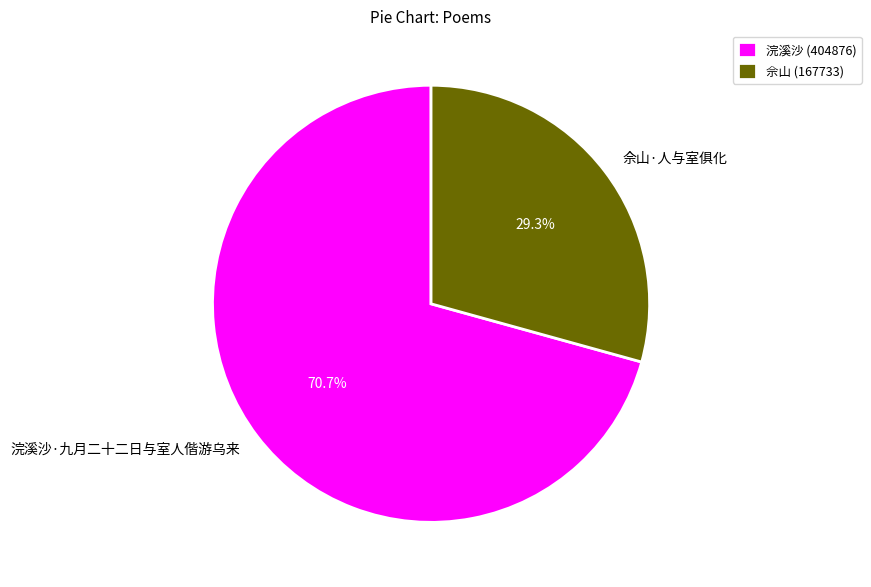

How much of the chart is everything except 浣溪沙·九月二十二日与室人偕游乌来?

29.3%